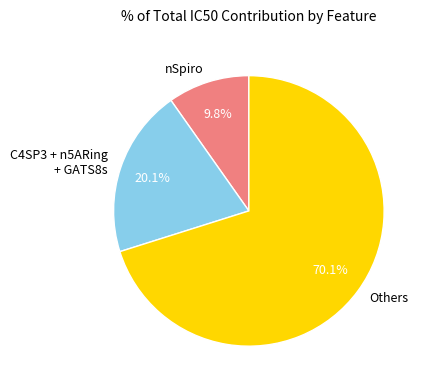

What portion of the pie excludes nSpiro?

90.2%